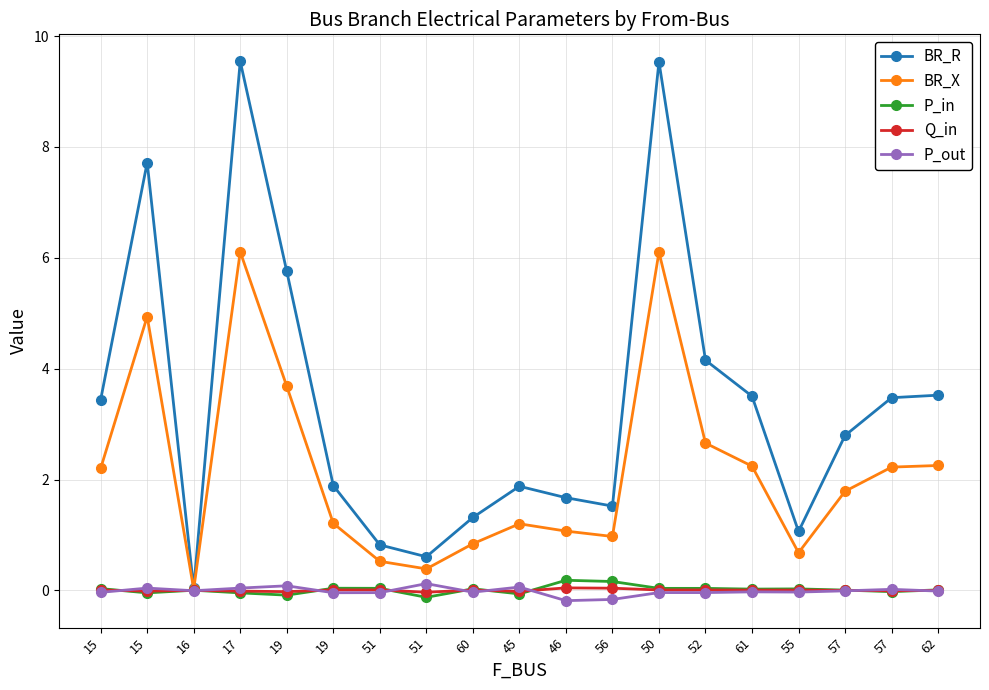

How many categories are shown in the chart?

19